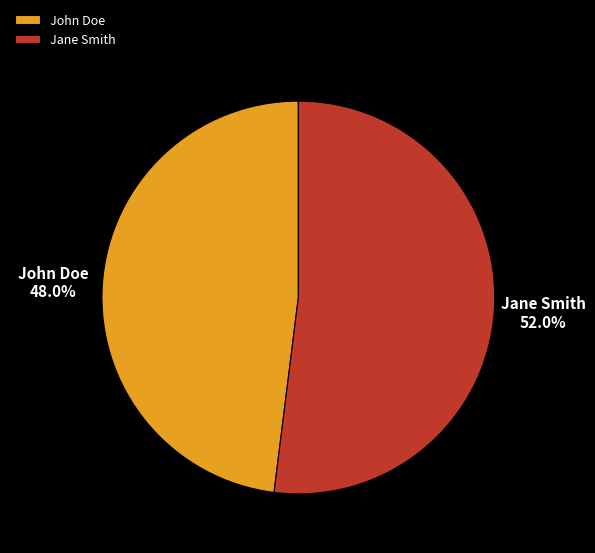

Which category has the biggest portion of the pie?

Jane Smith